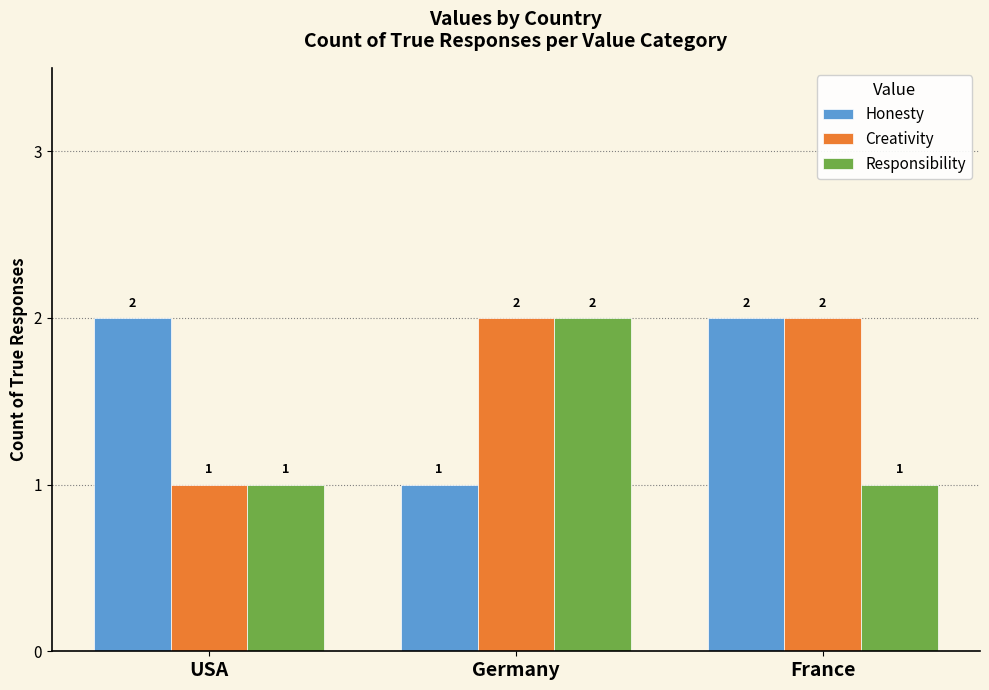

How many data points in Honesty are less than 2?

1